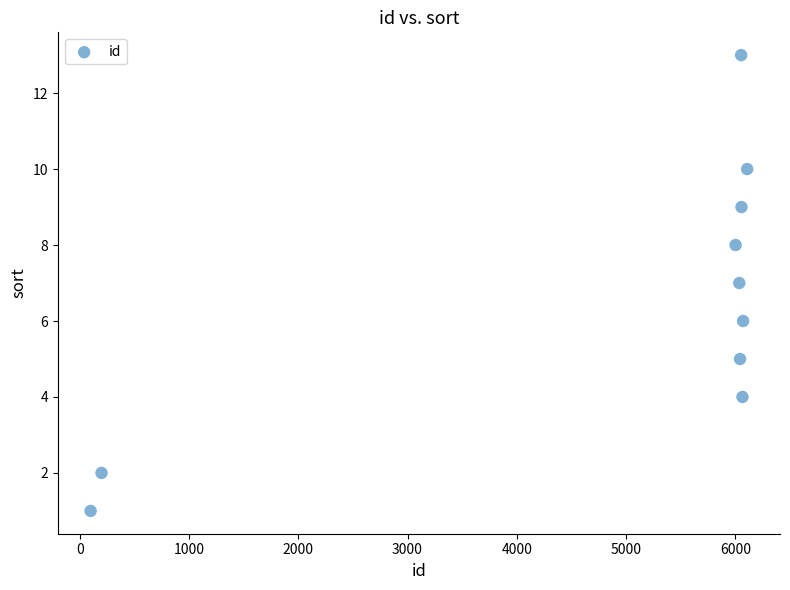

What is the range of Y values (max minus min)?

12